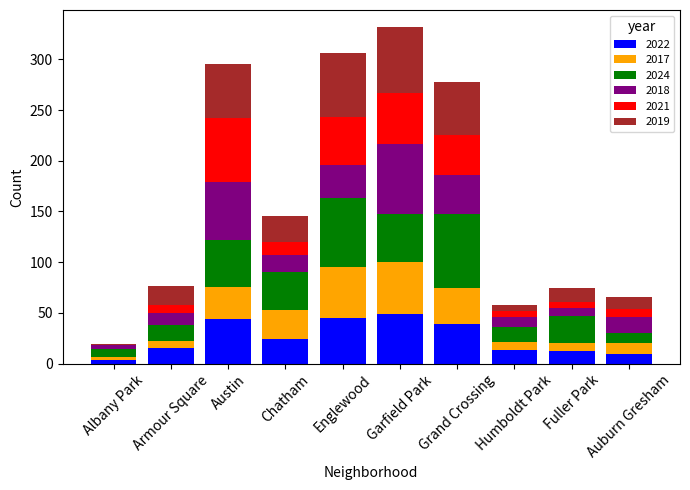

What is the highest value of the 2022 series?

49